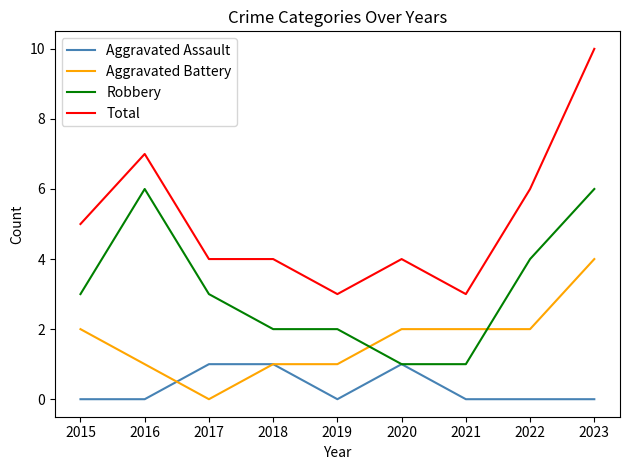

Which series ends up on top after the final intersection of Robbery and Aggravated Battery?

Robbery